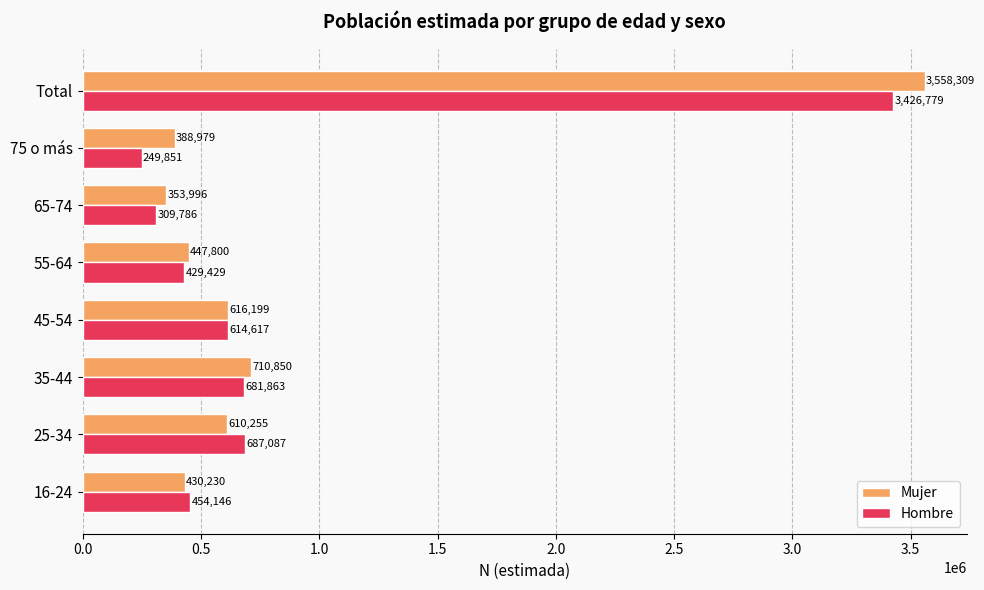

Which series changed the most between 16-24 and 25-34?

Hombre